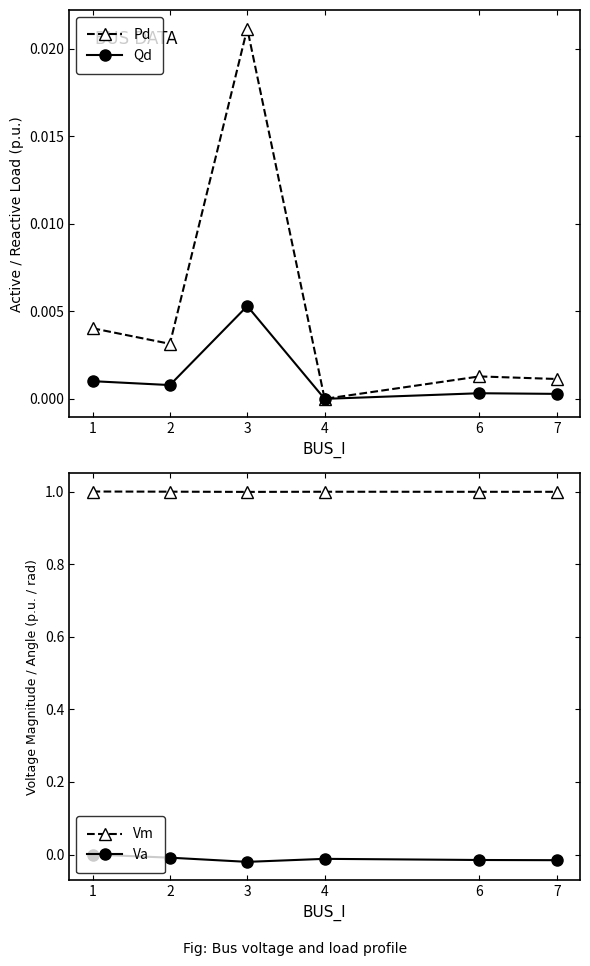

True or false: Qd has more than 1 interior local peaks.

True